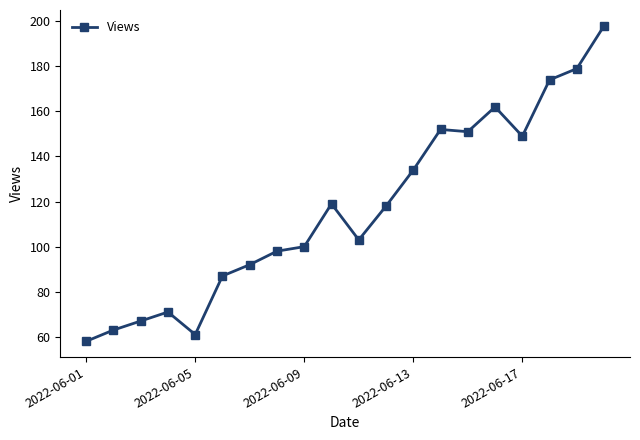

Reading right to left, what are all the values shown in this chart?

198	179	174	149	162	151	152	134	118	103	119	100	98	92	87	61	71	67	63	58